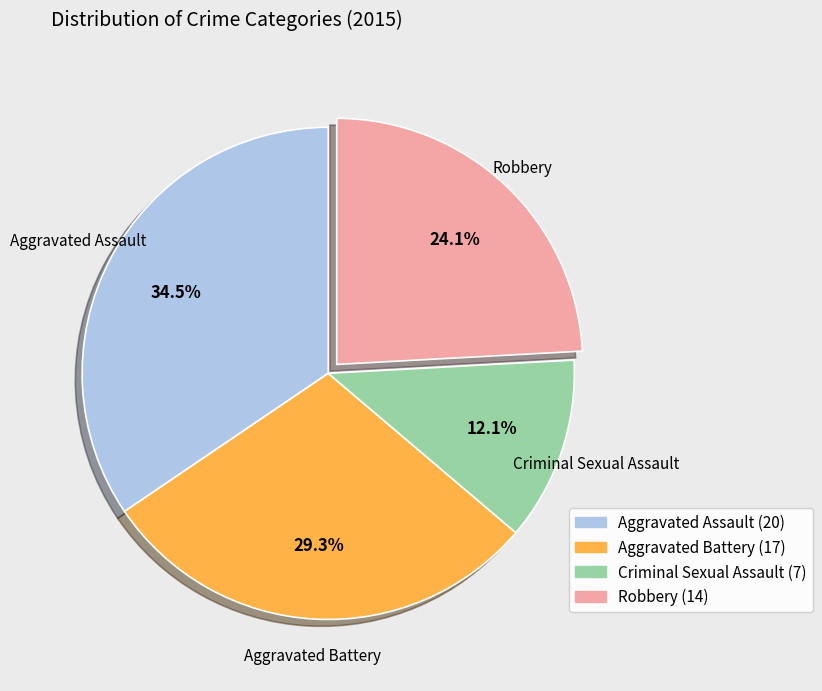

The Robbery slice represents 29% of the pie. True or false?

False